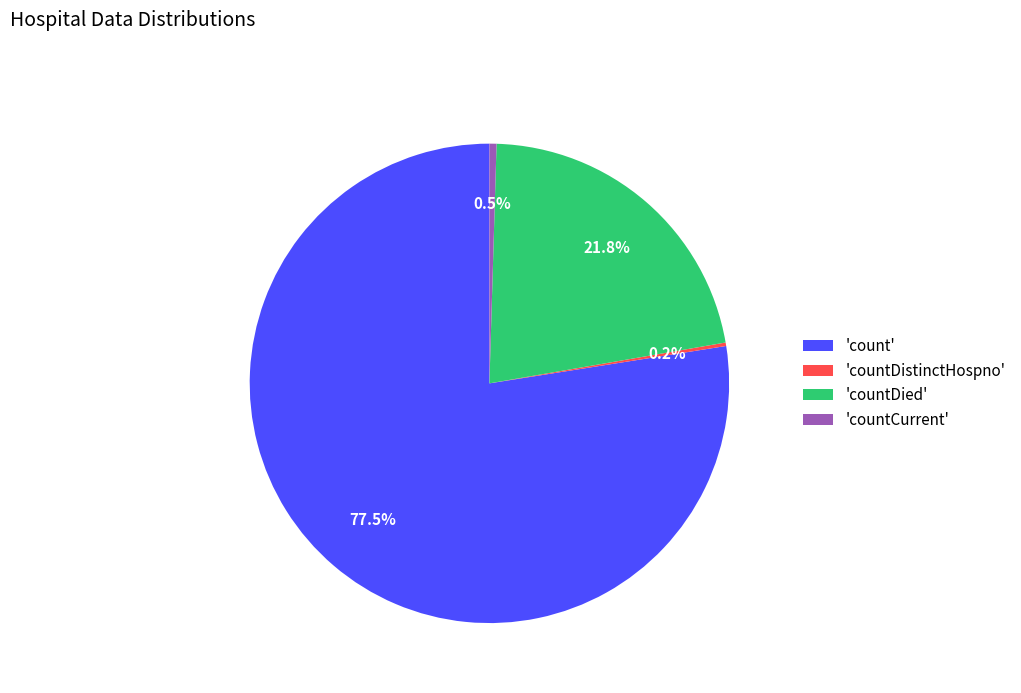

Which category has the biggest portion of the pie?

'count'